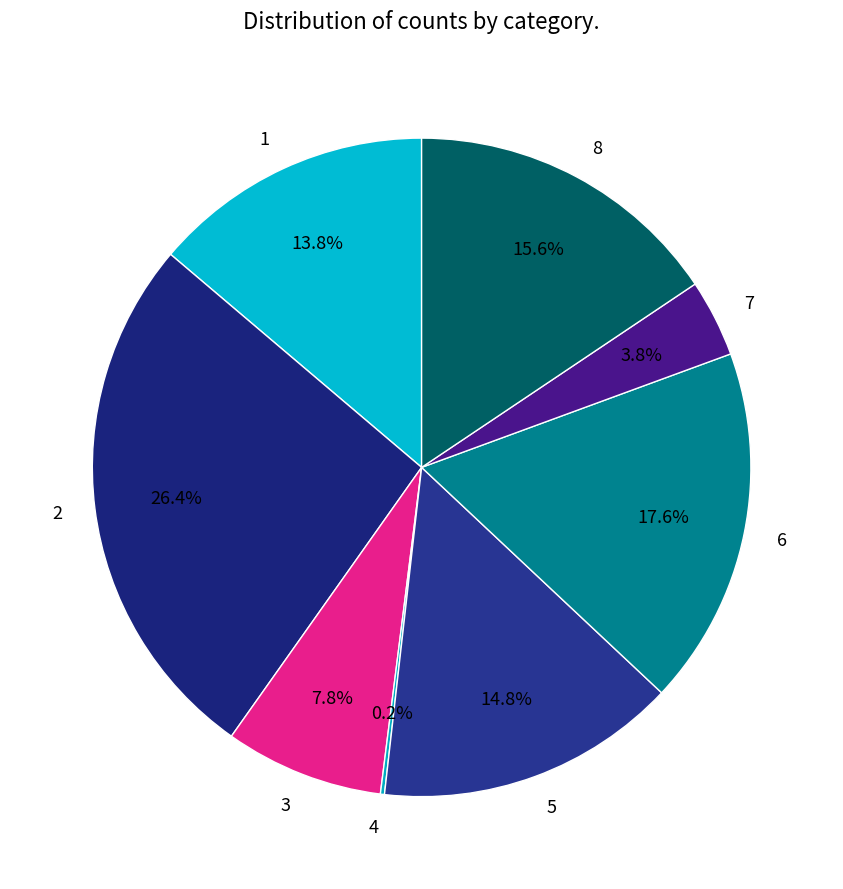

Which has a higher value, 6 or 8?

6